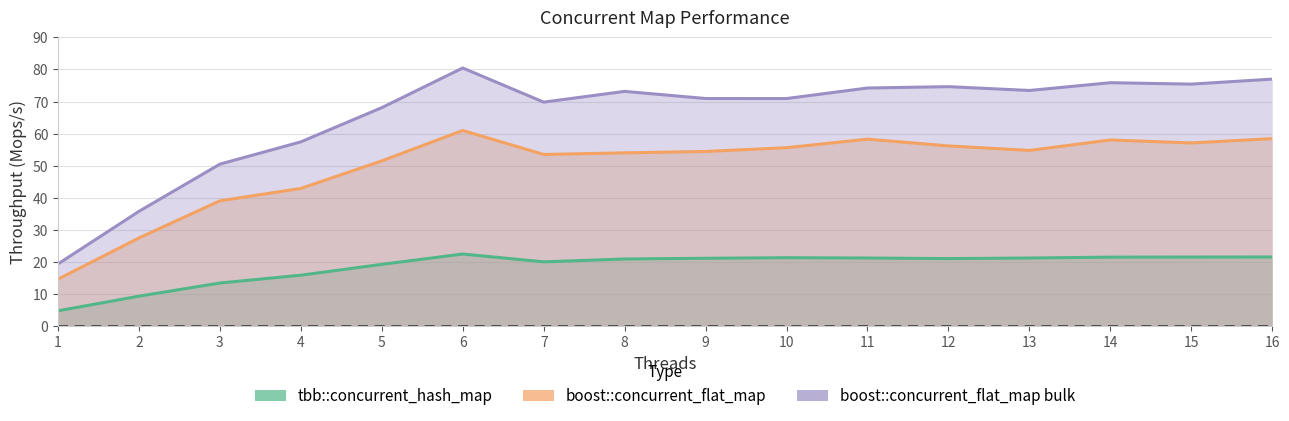

Between 7 and 15, which series saw the biggest shift?

boost::concurrent_flat_map bulk